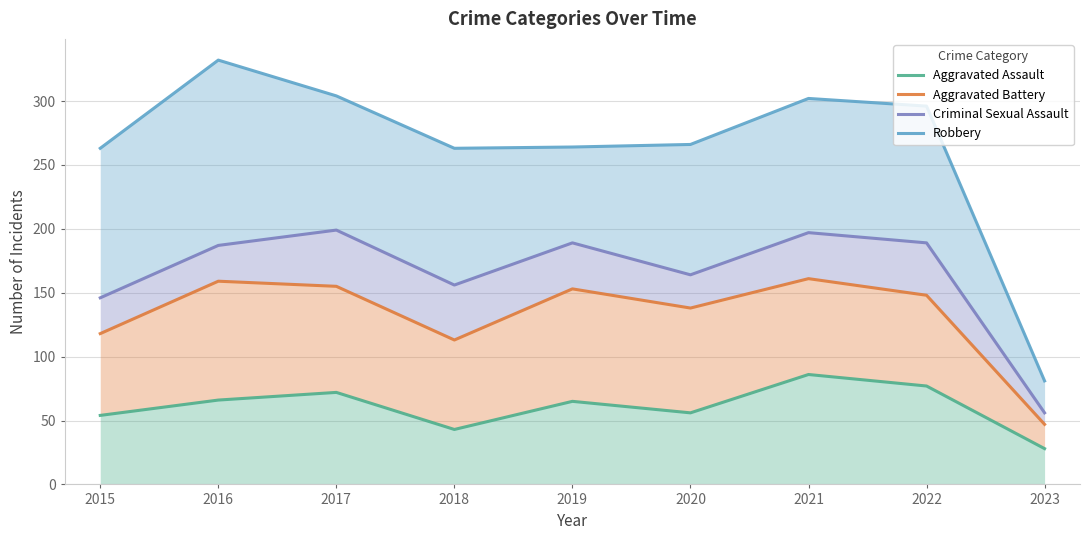

List the series in order of their peak value, lowest first.

Aggravated Assault, Aggravated Battery, Criminal Sexual Assault, Robbery